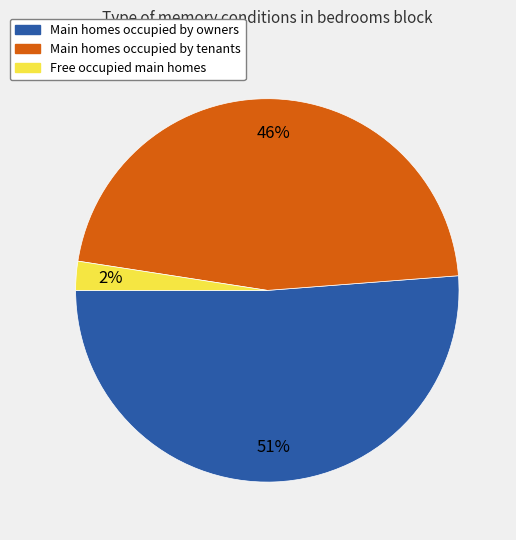

To the nearest percent, what is the average slice percentage?

33%